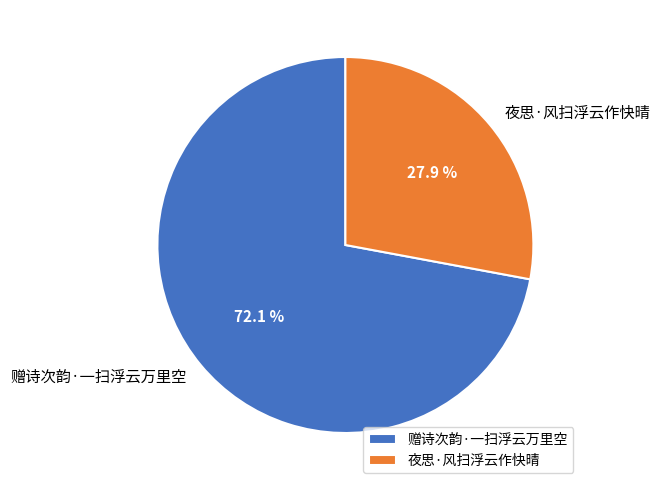

To the nearest percent, what is the difference between the 夜思·风扫浮云作快晴 and 赠诗次韵·一扫浮云万里空 slice percentages?

44%